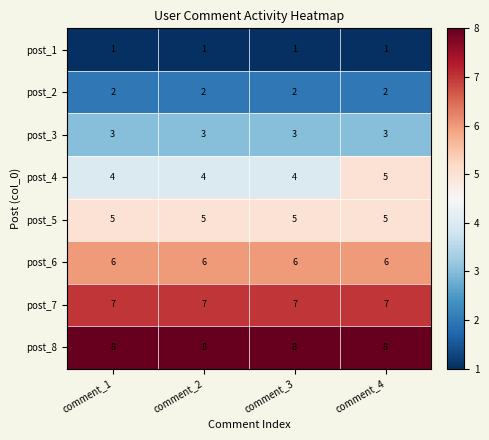

At how many categories does at least one series exceed 4?

4